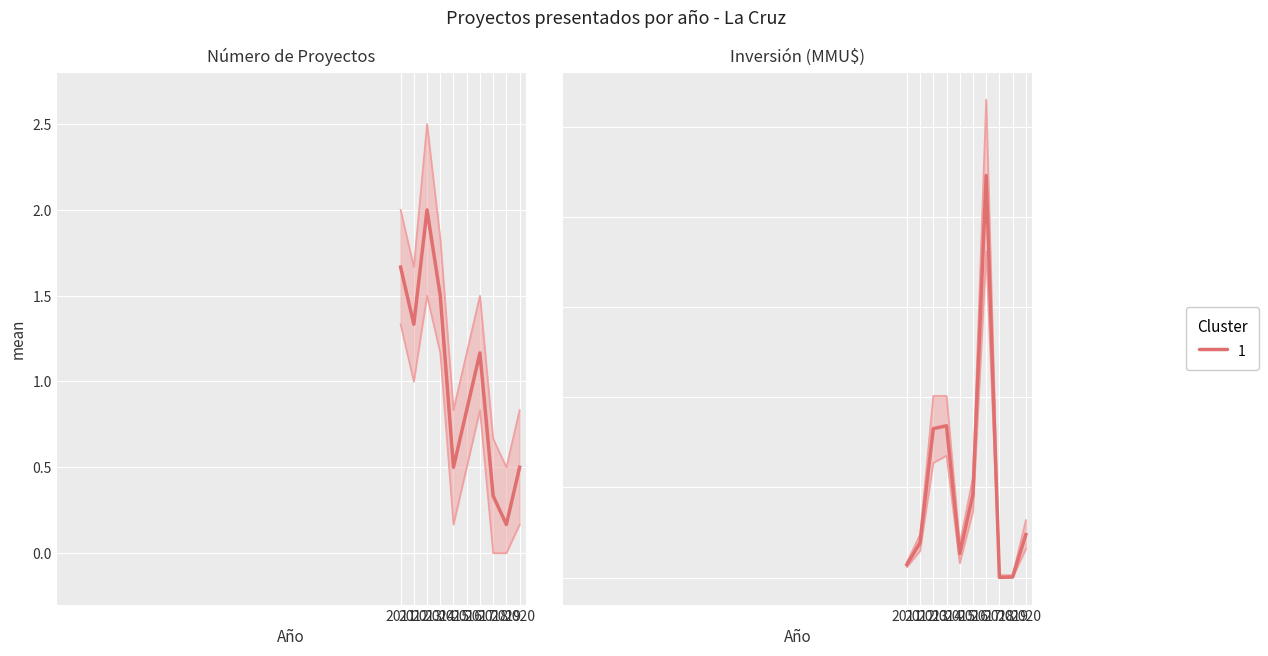

How many intersections are there between Inversión (MMU$) and Número de Proyectos?

4